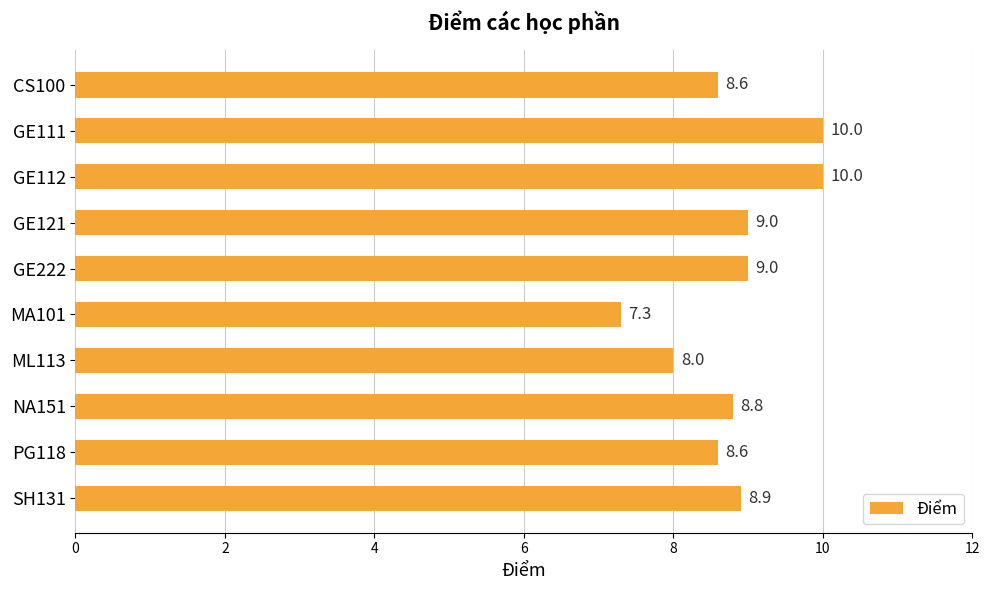

Is it true that the value at PG118 is 8.6?

True